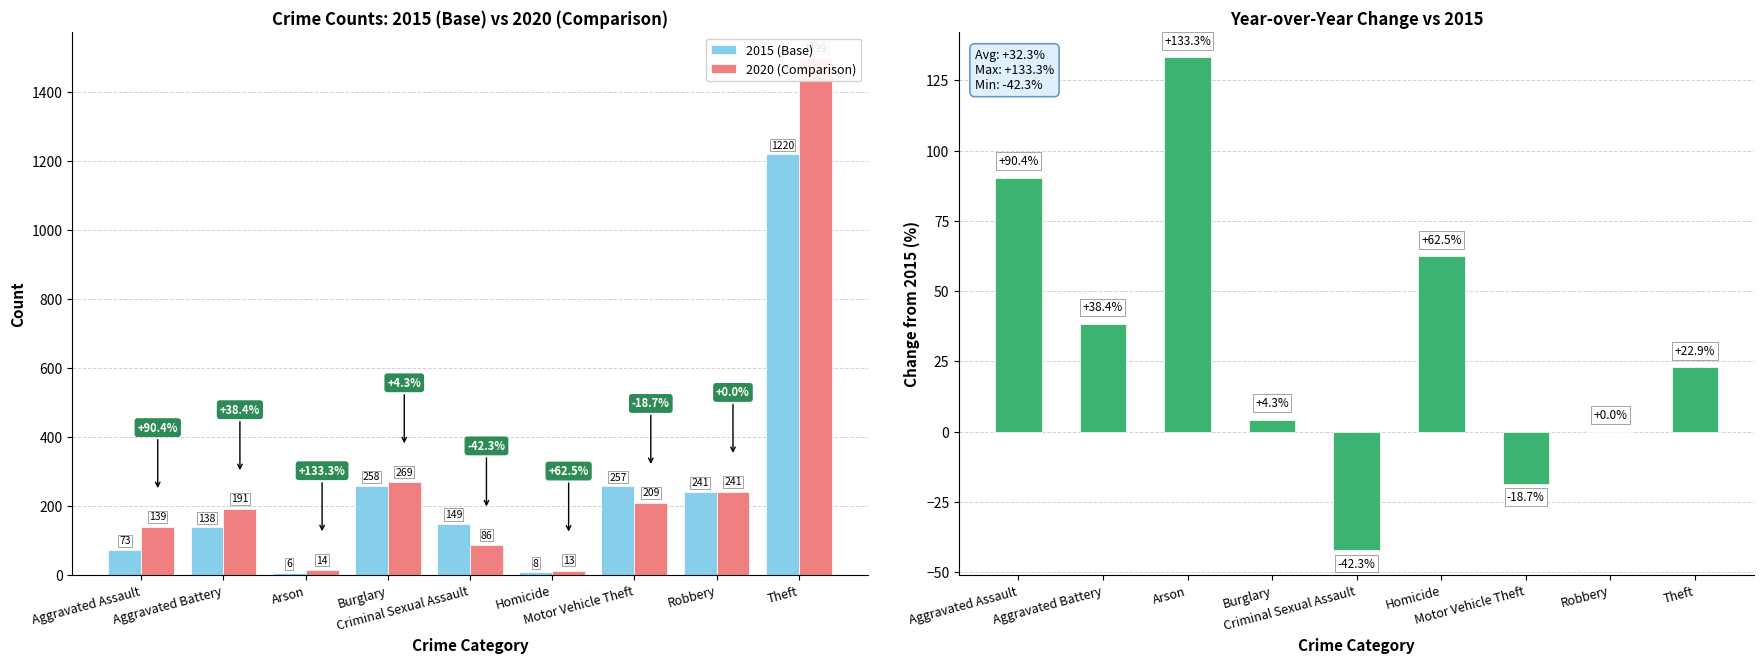

Which series has the largest range (max minus min)?

2020 (Comparison)